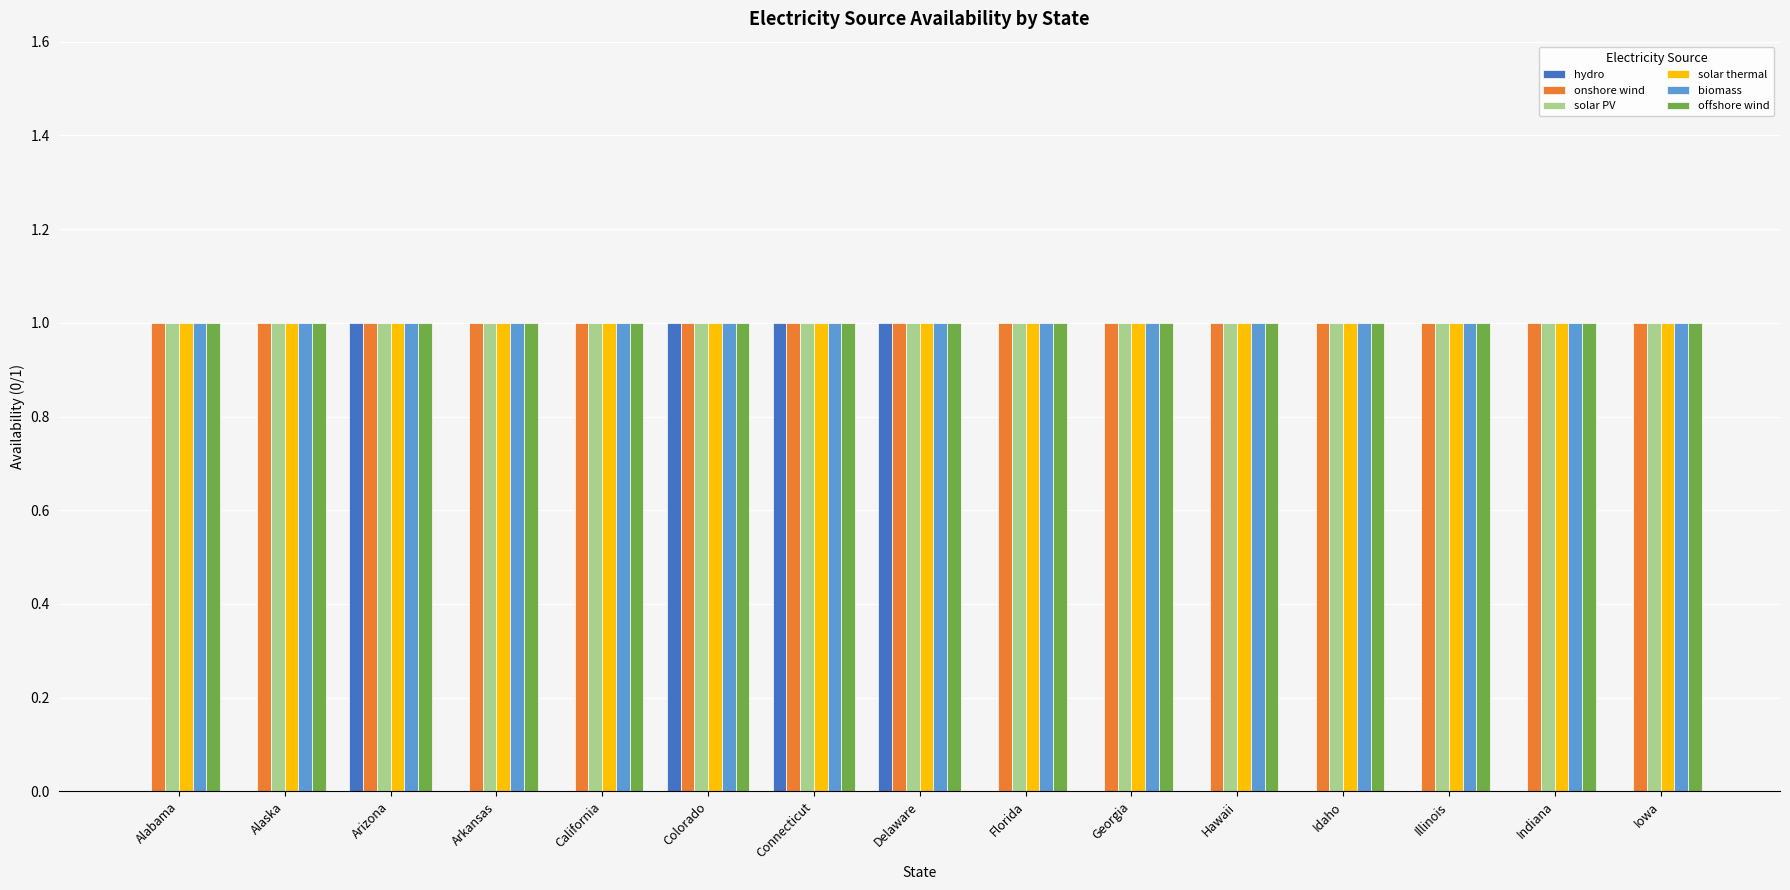

What are all the series names shown in the legend?

hydro, onshore wind, solar PV, solar thermal, biomass, offshore wind